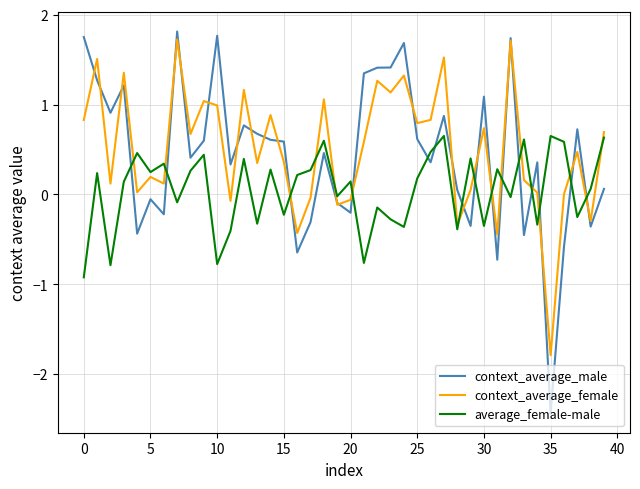

After their last crossing, which series has the higher values: context_average_male or context_average_female?

context_average_female